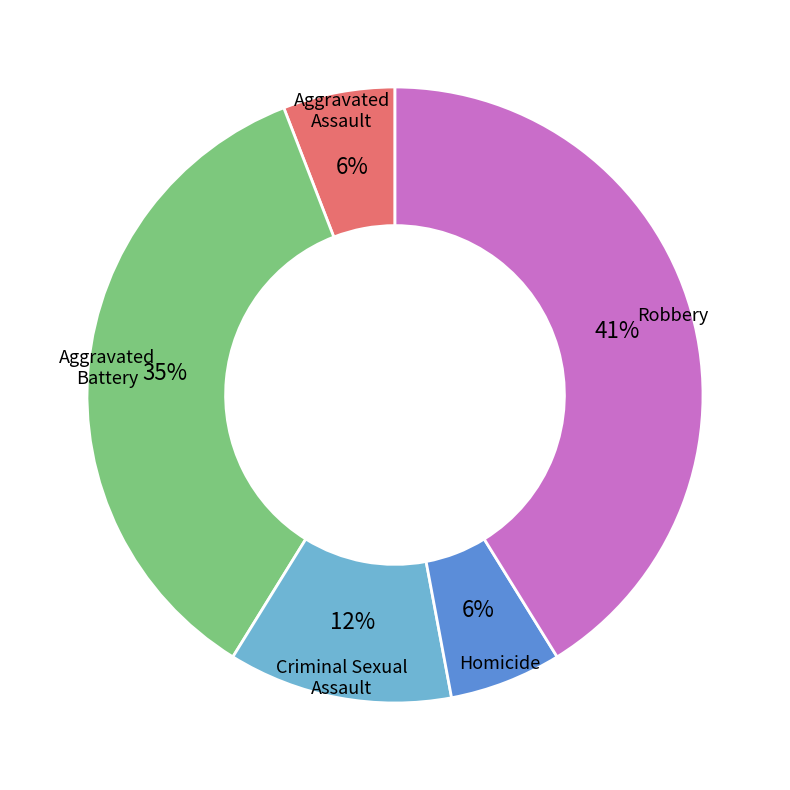

To the nearest percent, what is the average slice percentage?

20%